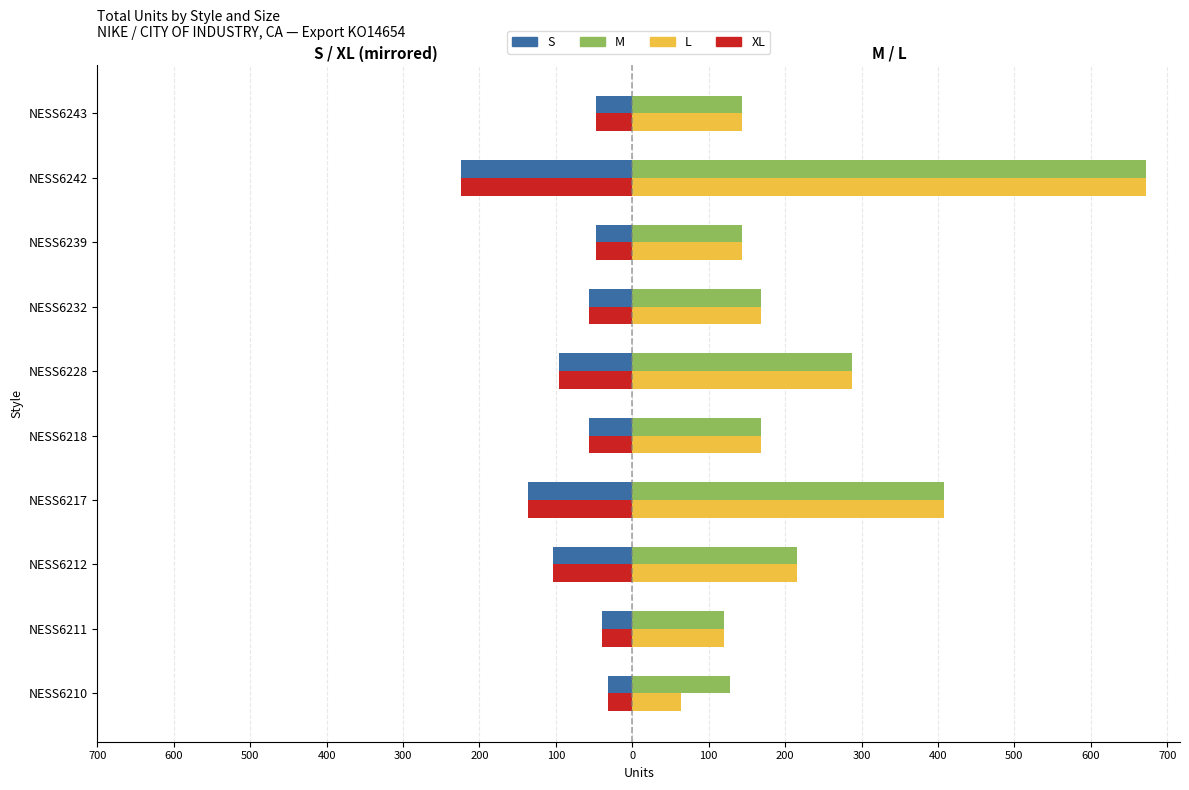

What are all the series names shown in the legend?

S, M, L, XL